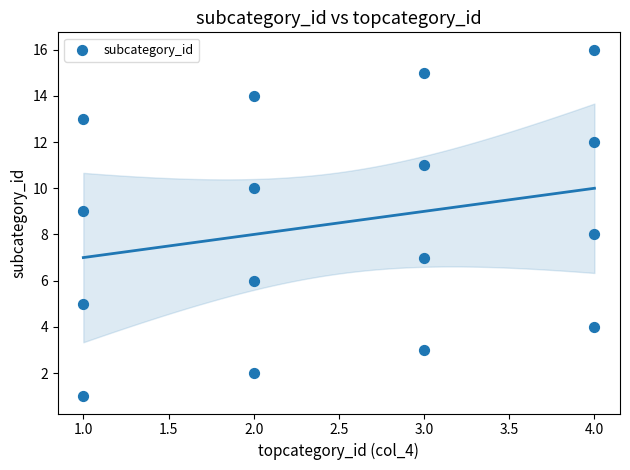

What is the range of X values (max minus min)?

3